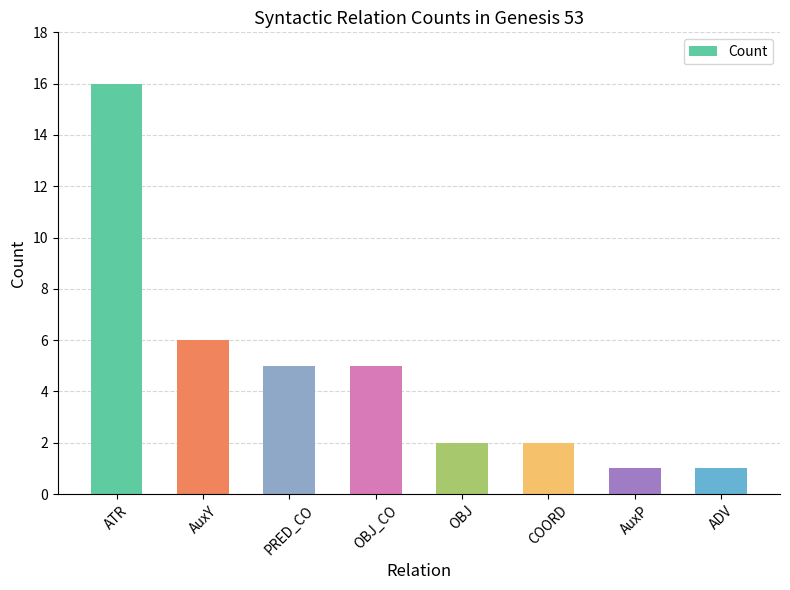

What is the minimum value shown in the chart?

1